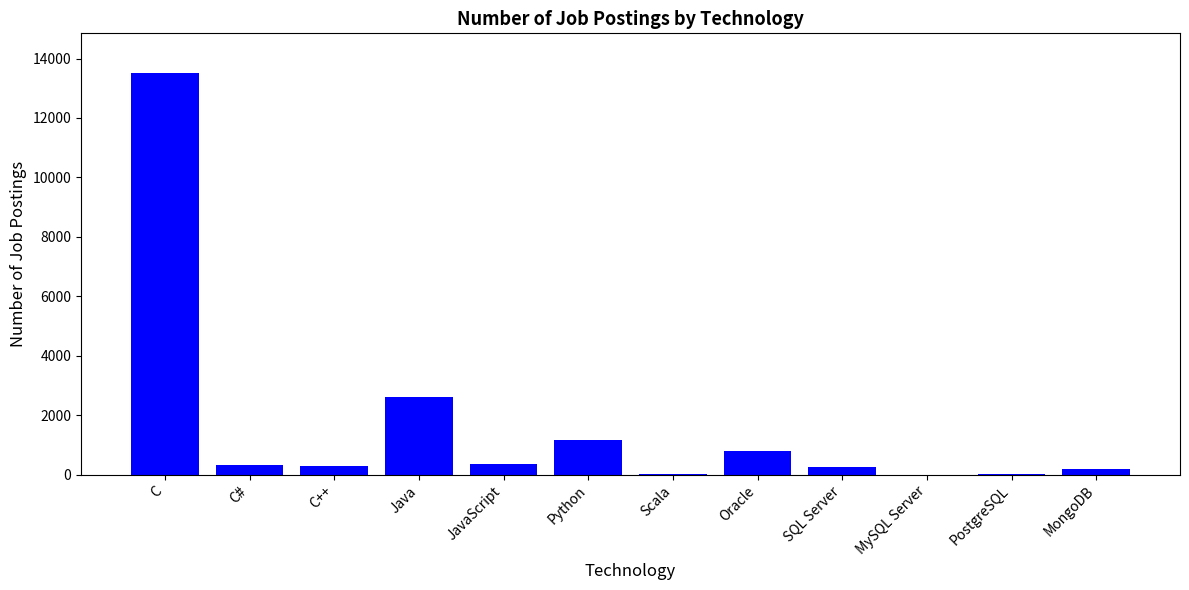

At which label is the value closest to 6749?

Java